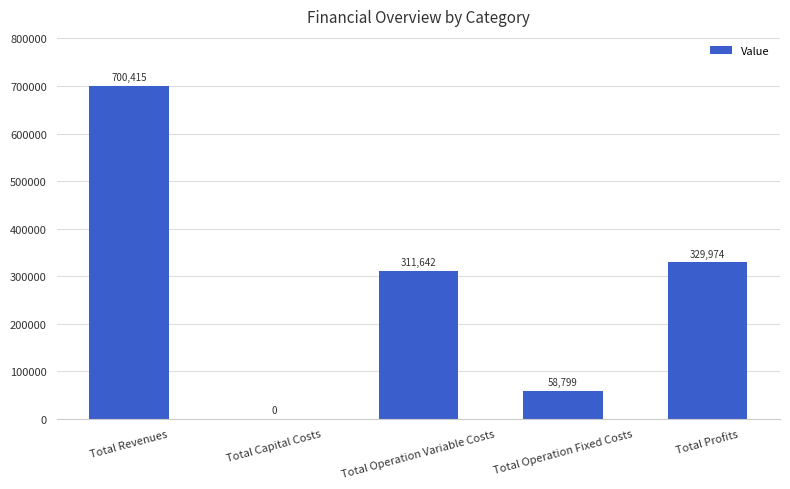

Is it true that the value at Total Operation Fixed Costs is 58799.2?

True